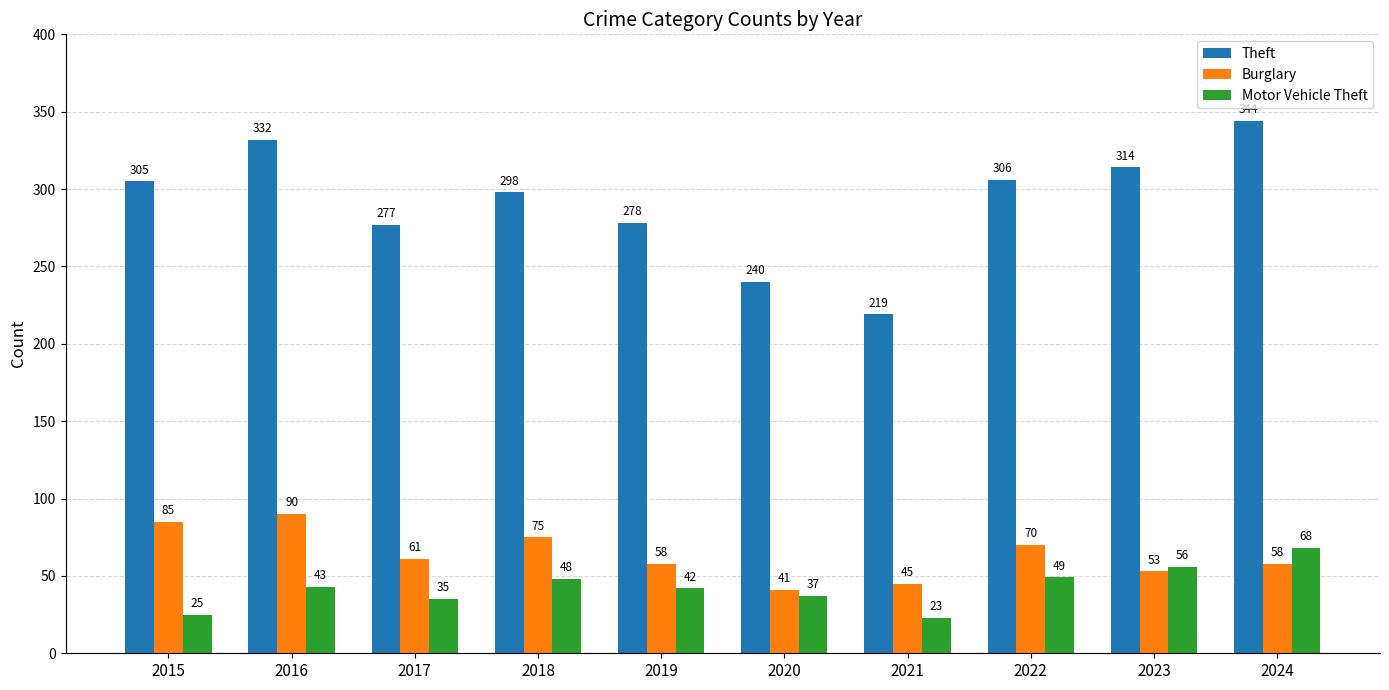

Which series has the largest total across all categories?

Theft